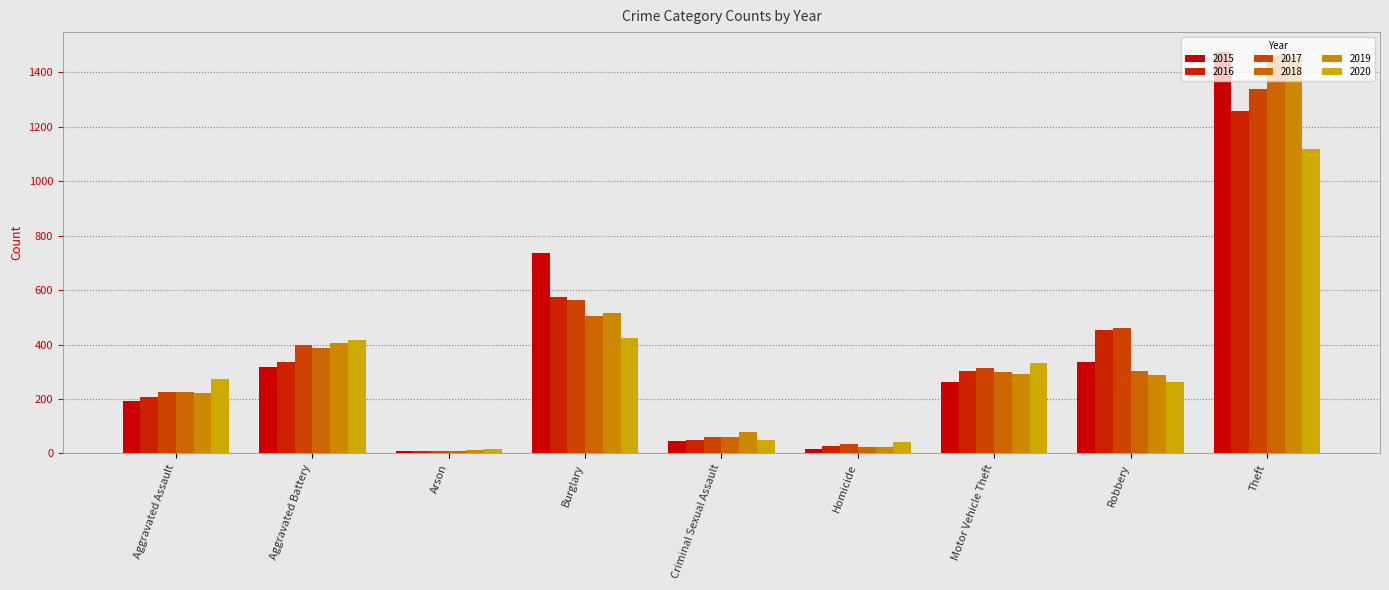

What is the total value across all series at Criminal Sexual Assault?

343